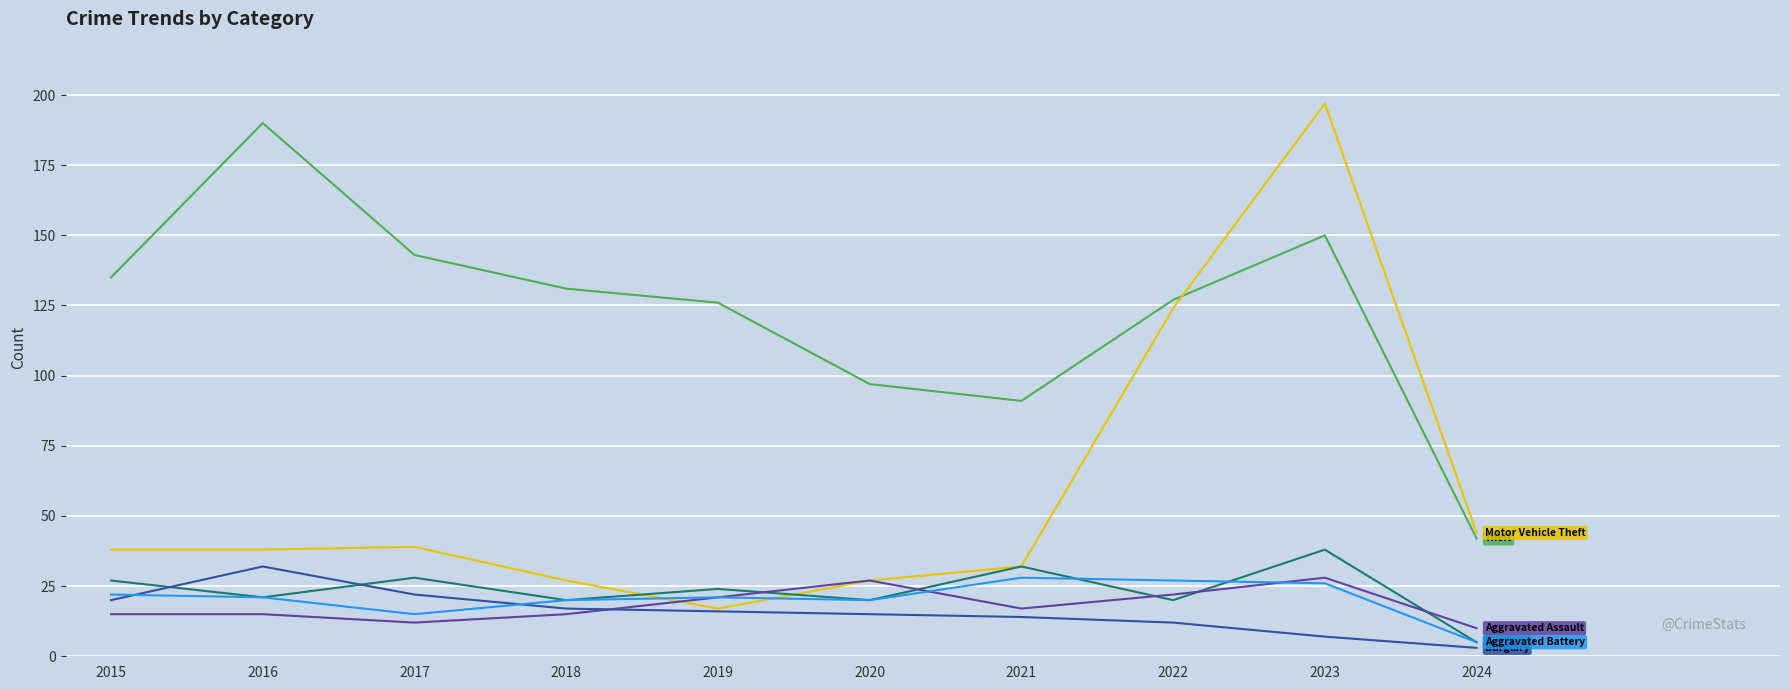

What is the total value across all series at 2023?

446